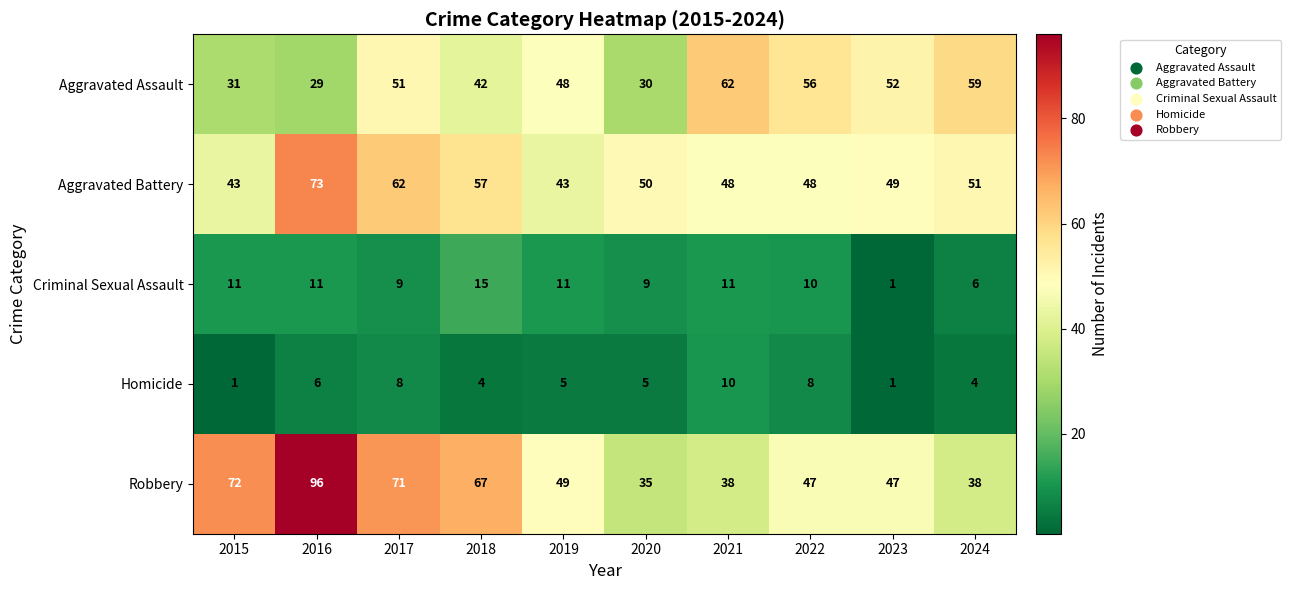

What is the smallest value displayed?

1